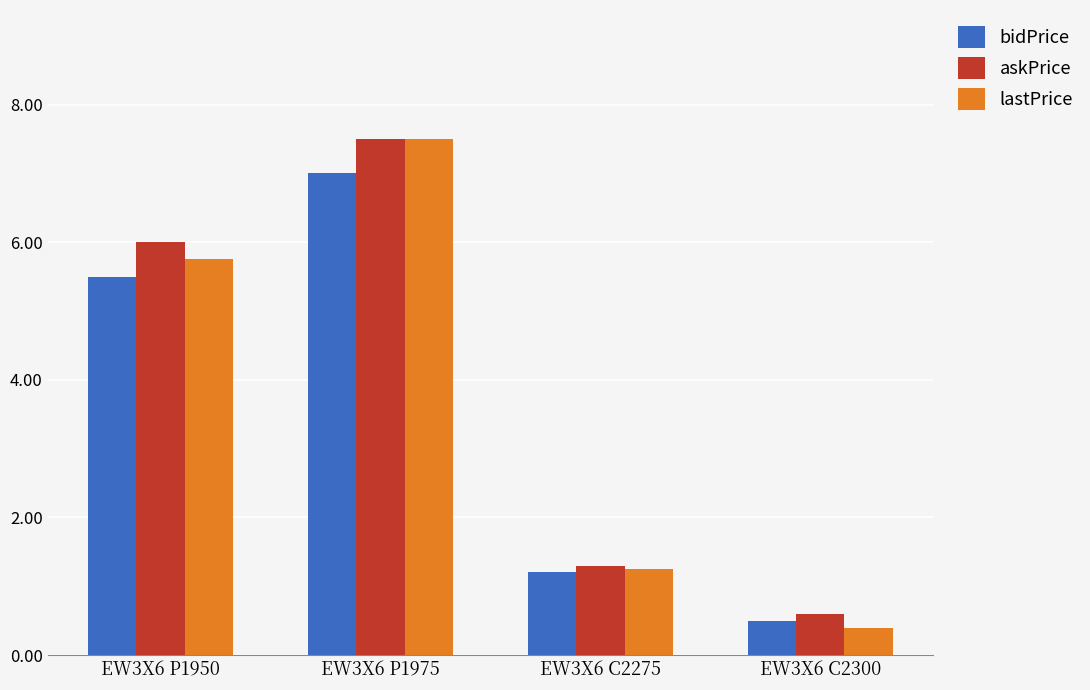

At how many categories does at least one series exceed 5?

2